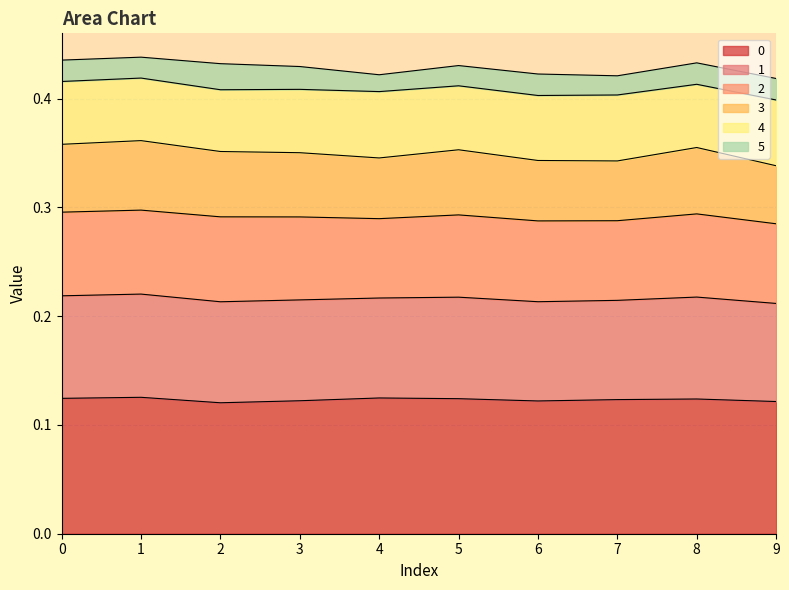

True or false: 0 and 3 cross at least once.

False